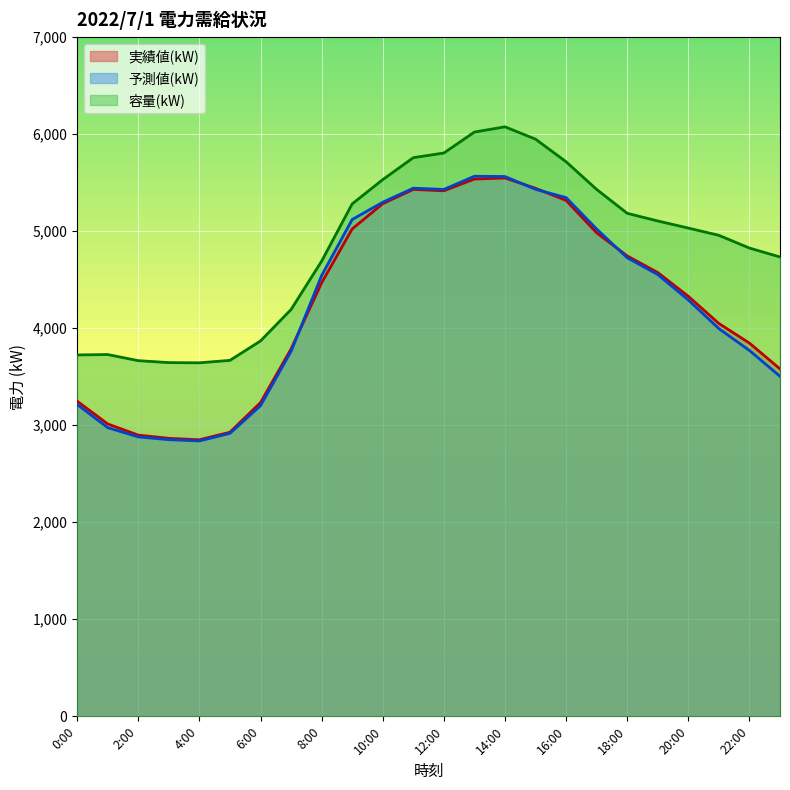

True or false: 容量(kW) has more than 2 points higher than both neighbors.

False